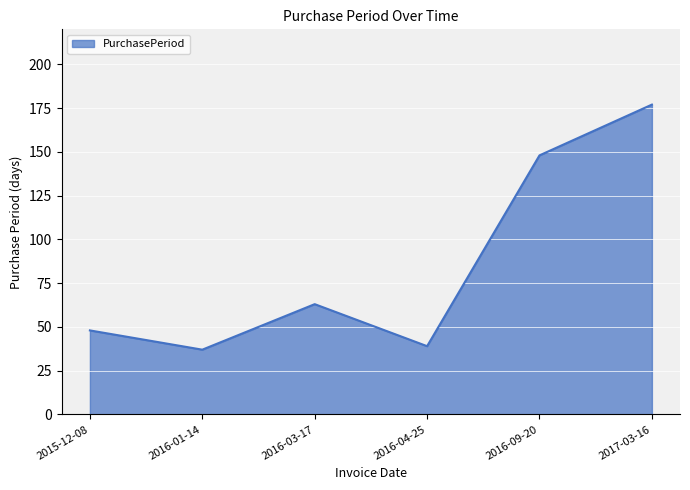

True or false: the data has more than 2 interior local peaks.

False